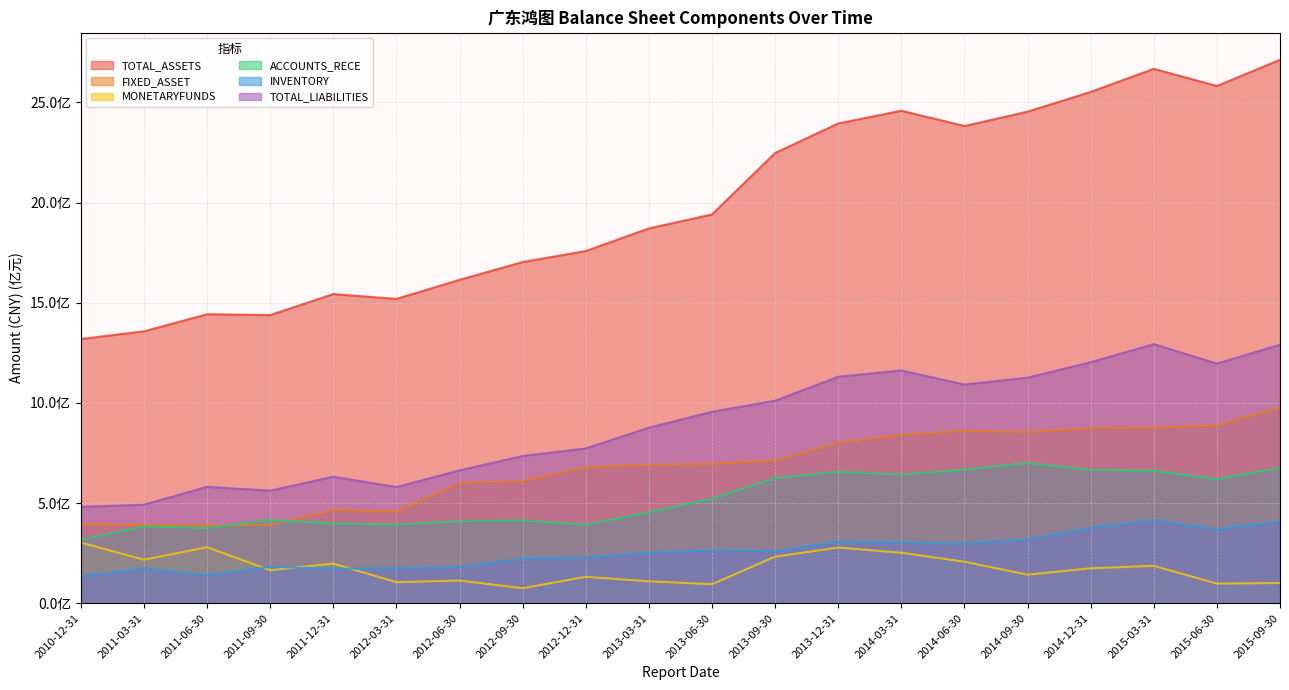

Is the value of TOTAL_LIABILITIES at 2014-03-31 greater than the value of TOTAL_ASSETS at 2014-12-31?

No